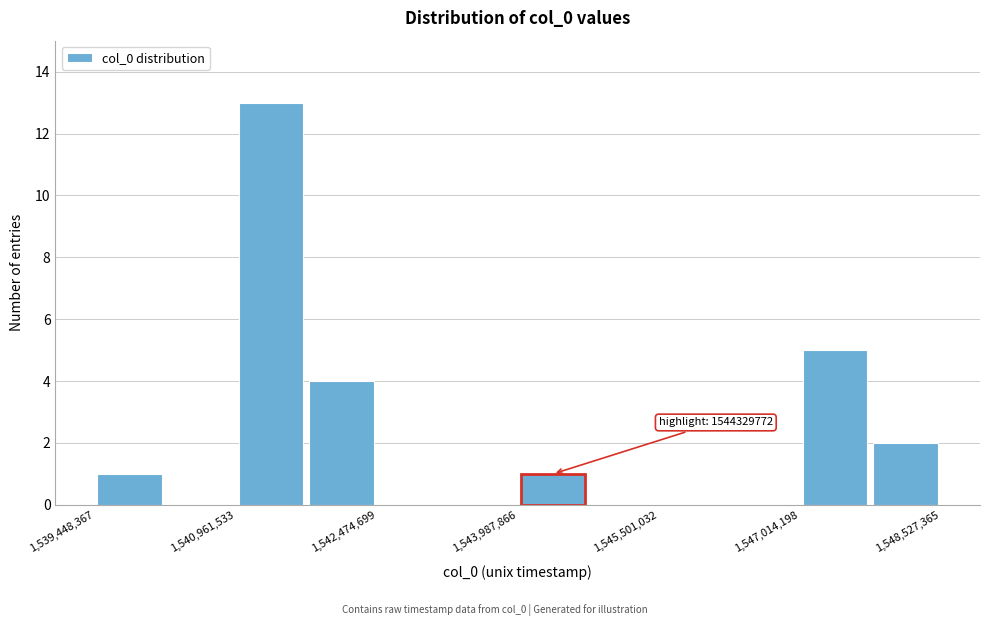

Read against the x-axis, roughly where is the centre of the tallest bar?

1541400000